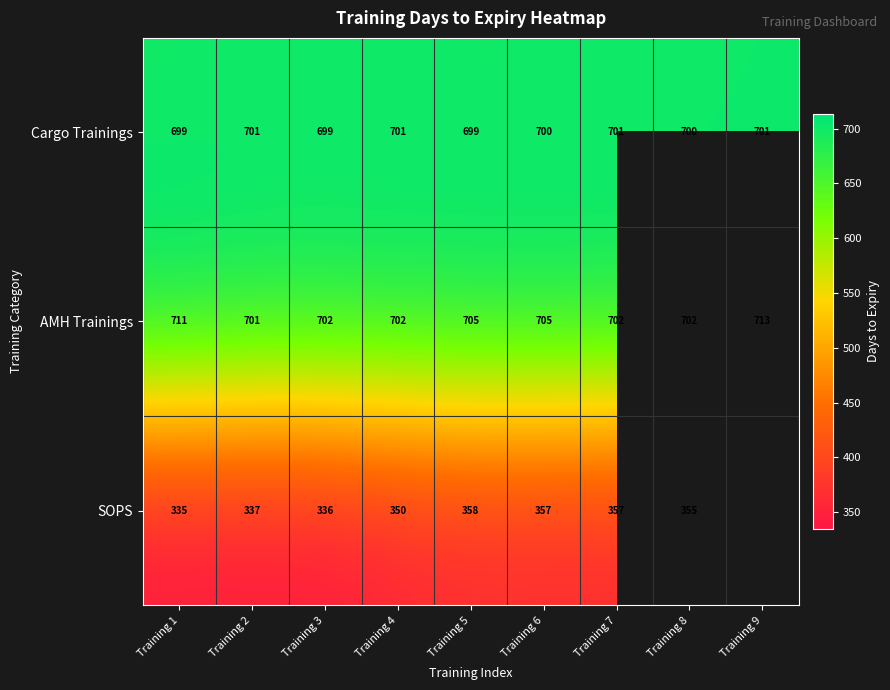

Which label corresponds to the smallest value in the chart?

Training 1